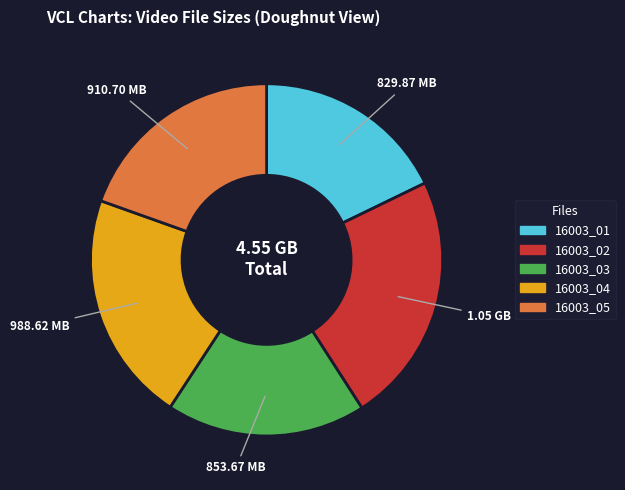

Does any single category account for the majority?

No